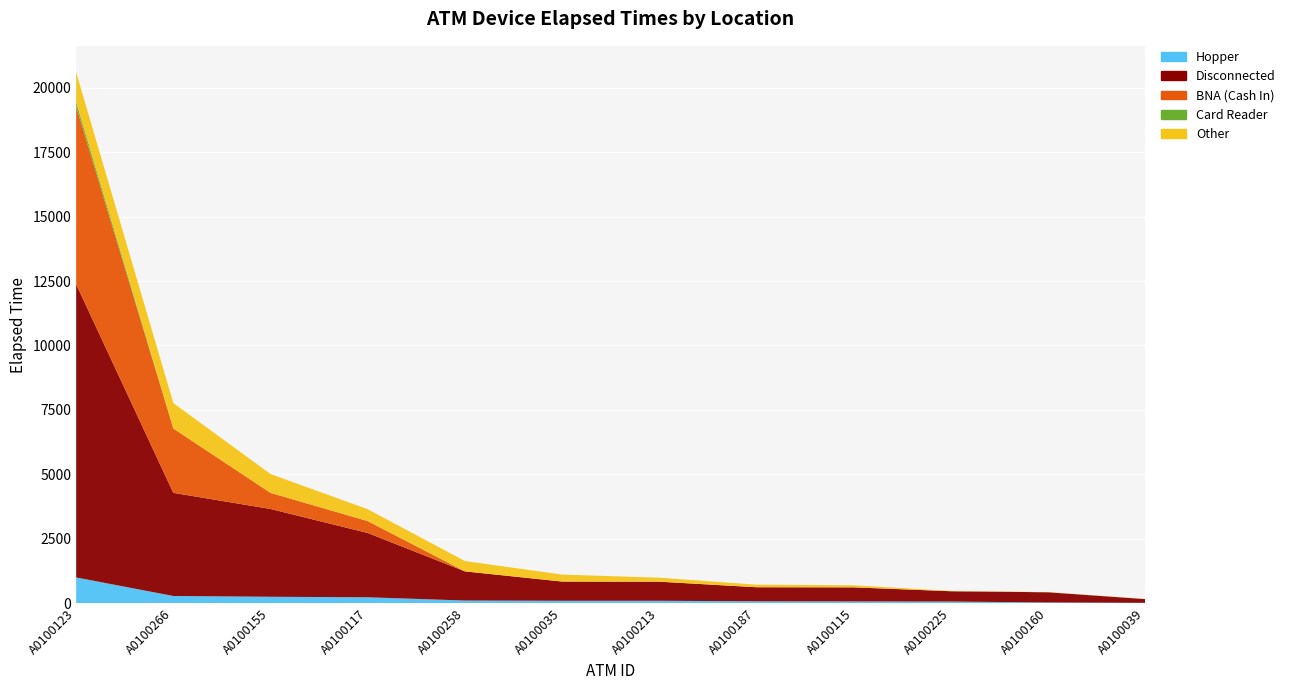

Reading left to right, list all the values displayed in this chart.

Hopper: 1005	285	255	235	110	100	100	80	75	70	35	20
Disconnected: 11370	4000	3405	2495	1130	745	740	545	545	400	395	145
BNA (Cash In): 6885	2495	625	460	0	0	0	0	0	0	0	0
Card Reader: 185	0	0	0	0	0	0	0	0	0	0	0
Other: 1145	985	730	460	400	270	155	100	80	15	5	5